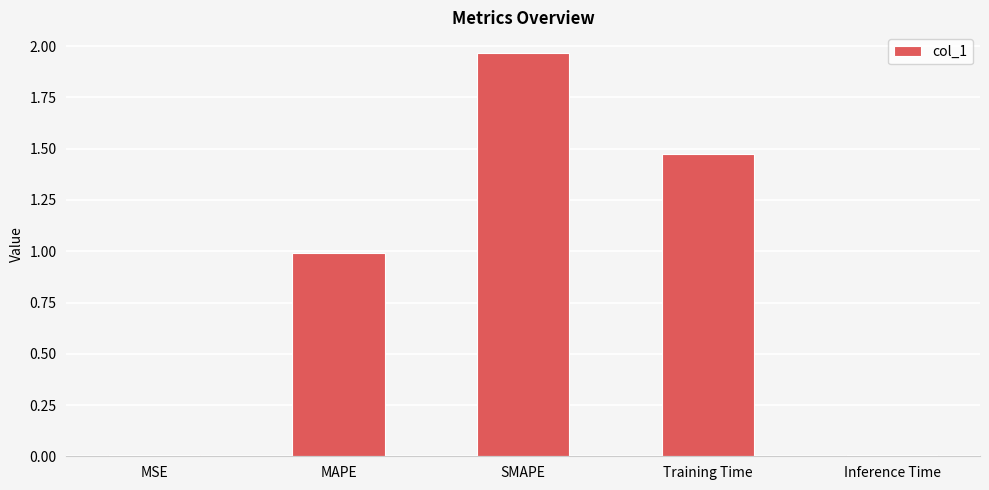

Which category has the highest value across all series?

SMAPE